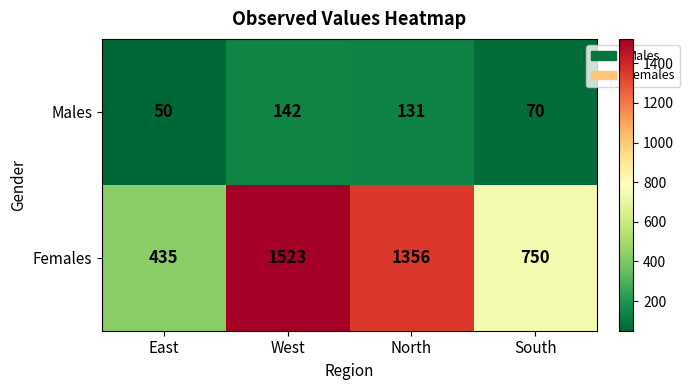

List the series in order of their overall mean, highest first.

Females, Males